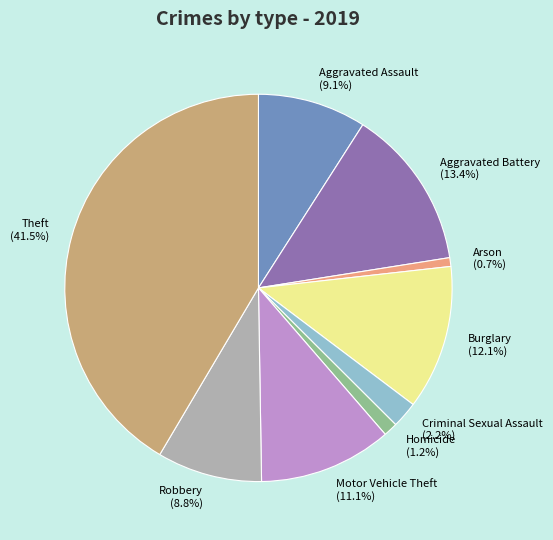

True or false: Arson accounts for 1% of the total.

True